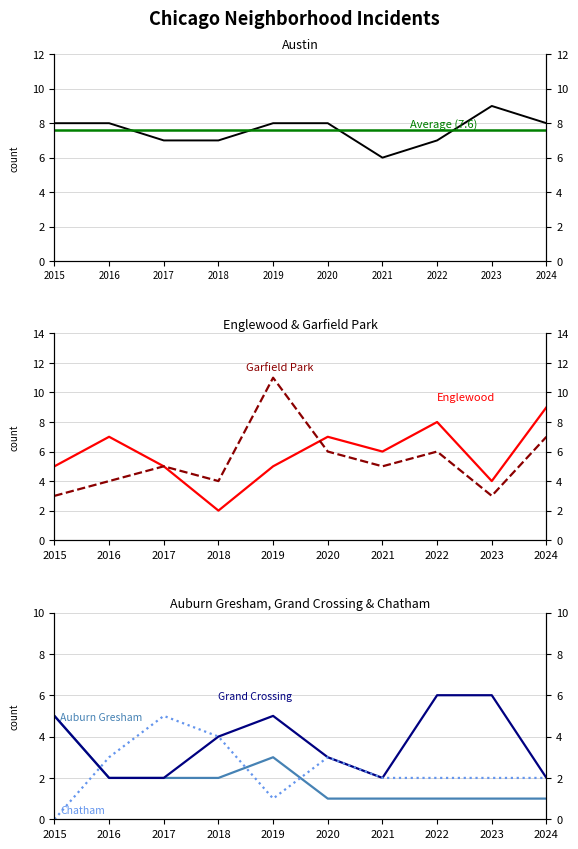

Which series has the largest total across all categories?

Austin